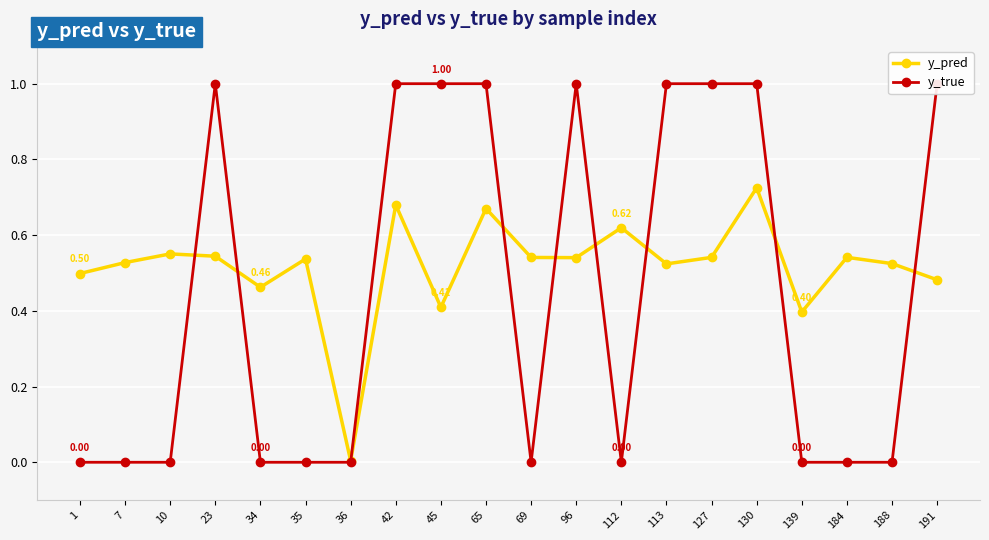

How many lines are shown in the chart?

2